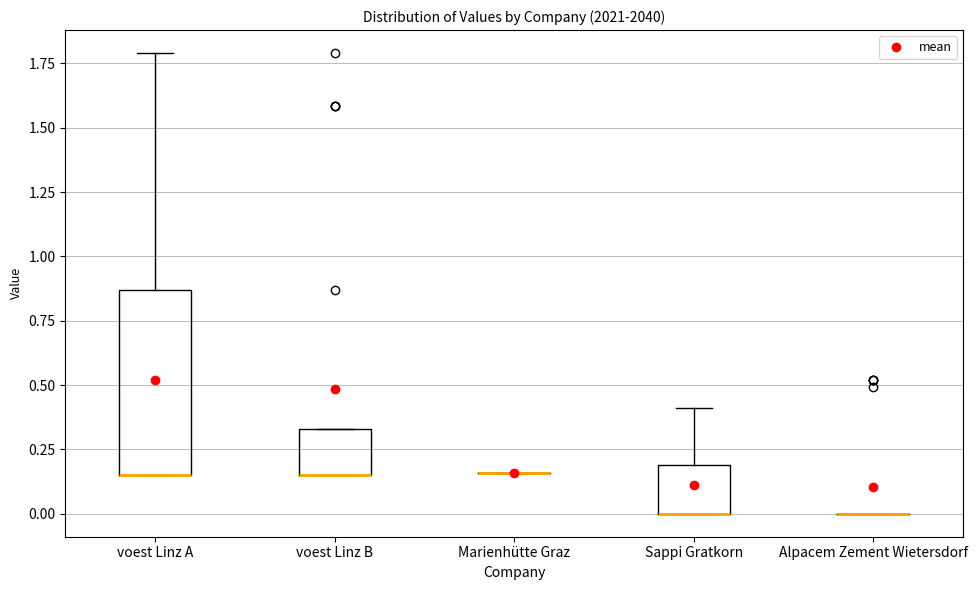

Reading left to right, read every box against the y-axis: the position of its median line, the range the box covers, and the ends of its whiskers. The values are not printed on the chart, so give them approximately, as read against the axis.

voest Linz A: median 0.15 (drawn on the box's lower edge), box 0.15 to 0.85, whiskers 0.15 to 1.80
voest Linz B: median 0.15 (drawn on the box's lower edge), box 0.15 to 0.35, whiskers 0.15 to 0.35
Marienhütte Graz: box collapsed to a line at 0.15, whiskers 0.15 to 0.15
Sappi Gratkorn: median 0.00 (drawn on the box's lower edge), box 0.00 to 0.20, whiskers 0.00 to 0.40
Alpacem Zement Wietersdorf: box collapsed to a line at 0.00, whiskers 0.00 to 0.00